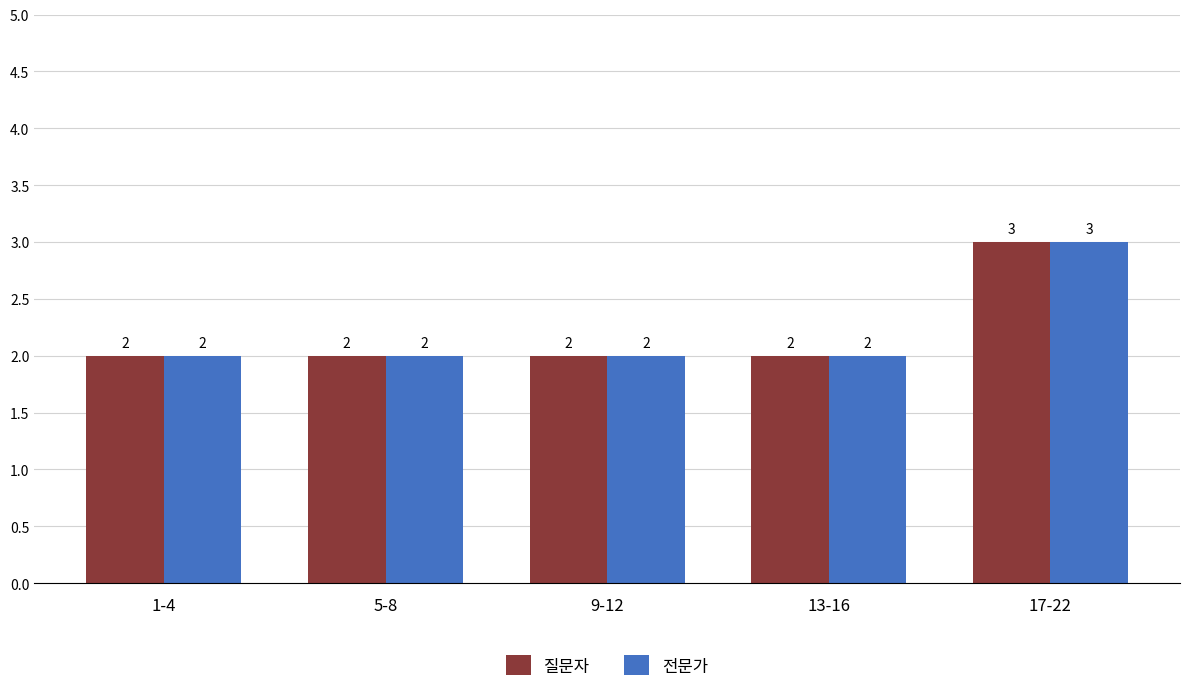

What is the sum of the 질문자 values at 9-12 and 5-8?

4